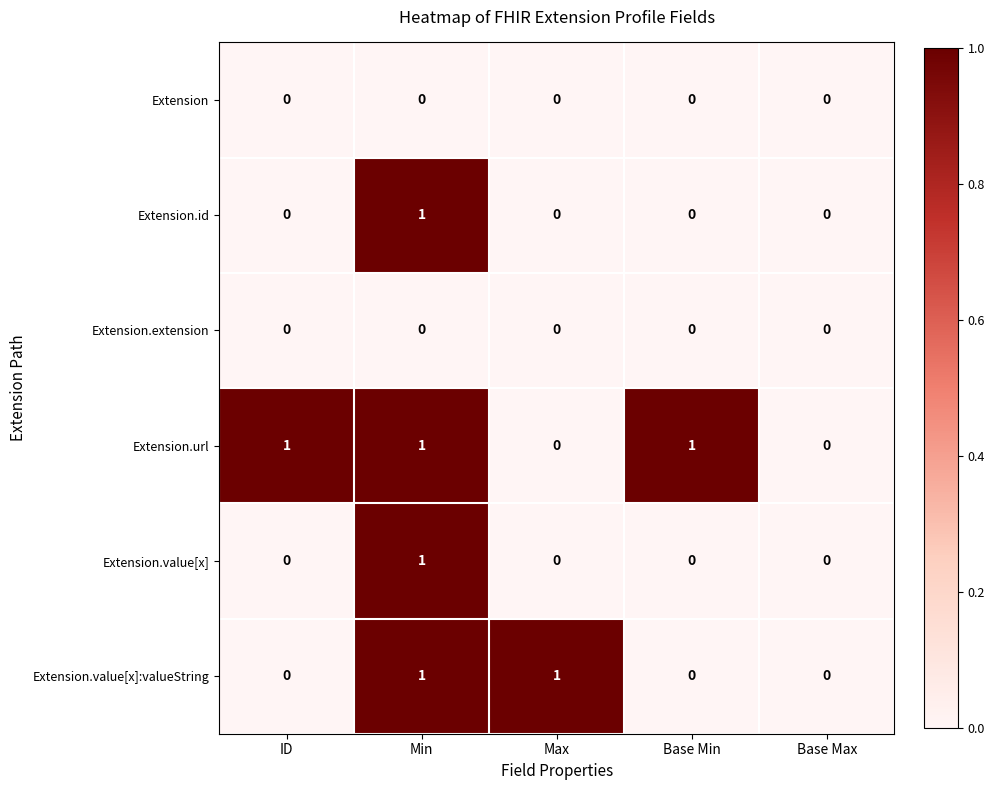

At which category is the sum across all series the highest?

Min